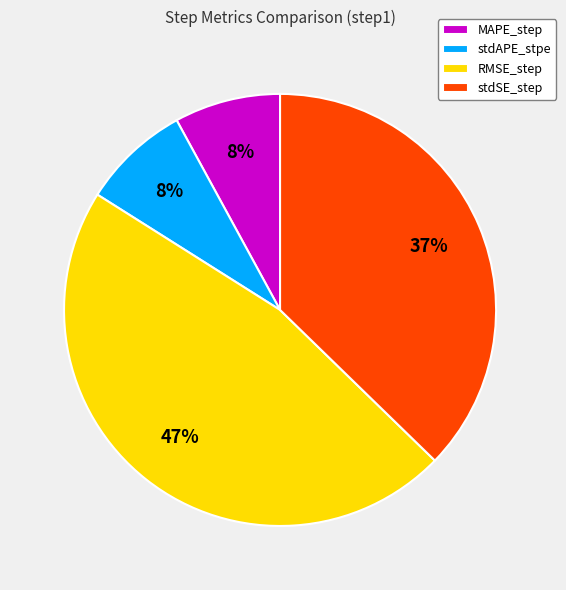

True or false: stdSE_step accounts for 27% of the total.

False